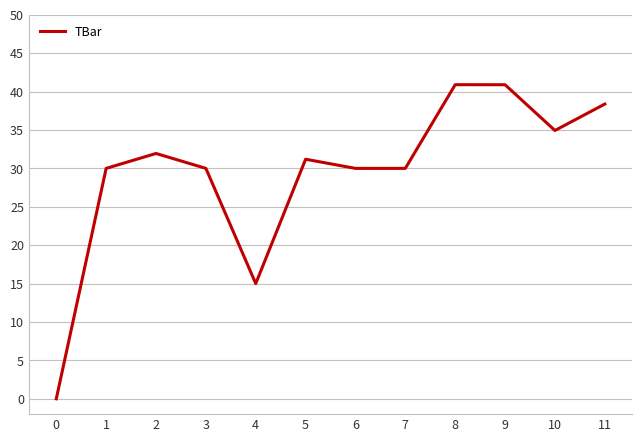

What is the ratio of the value at 11 to the value at 2?

1.2